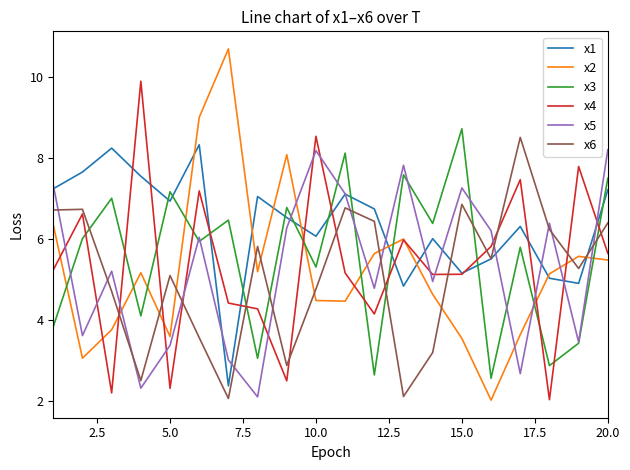

How many lines are shown in the chart?

6